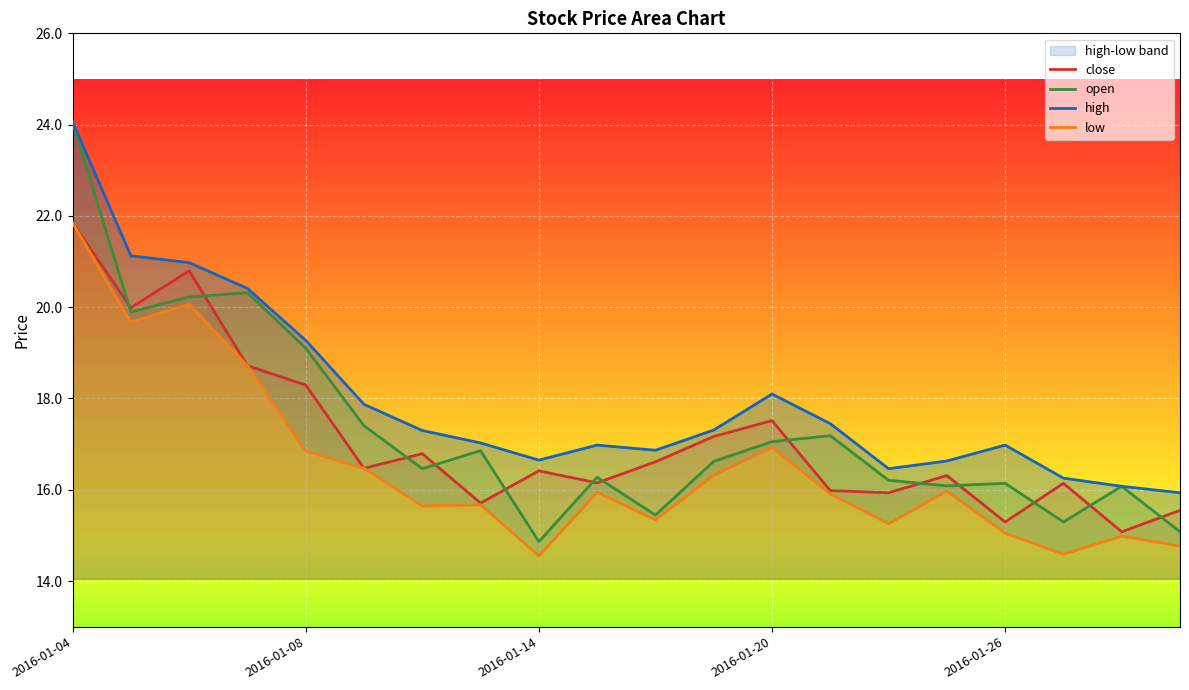

What is the minimum value for open?

14.9